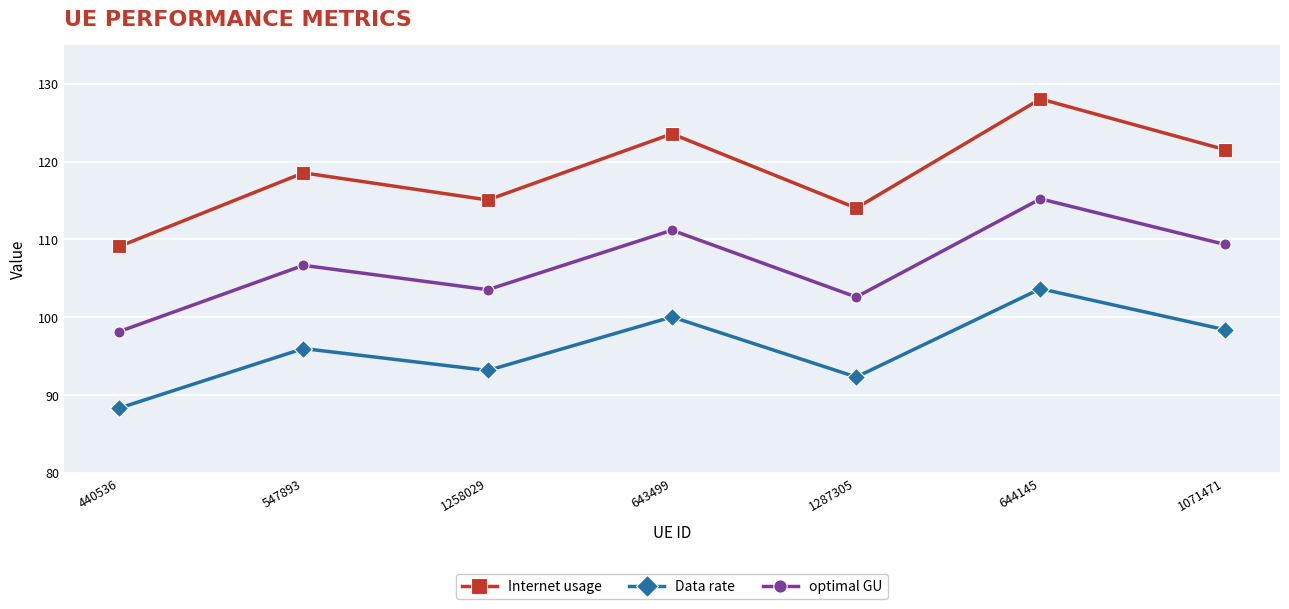

The value of Internet usage at 1258029 is 65.0. True or false?

False